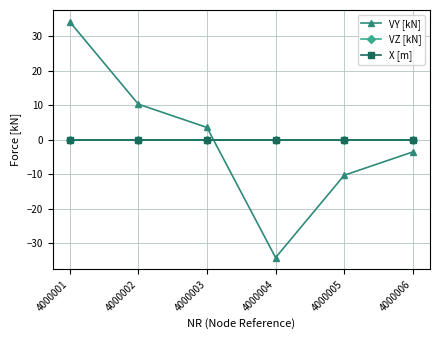

What is the value of the VY [kN] point at the 5th from the left?

-10.3